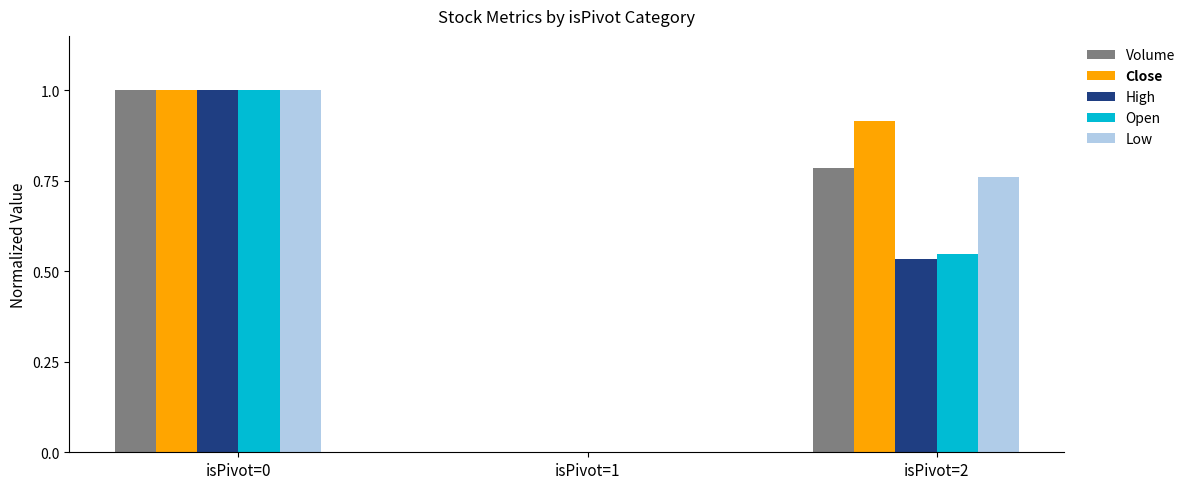

What is the total value across all series at isPivot=2?

3.5